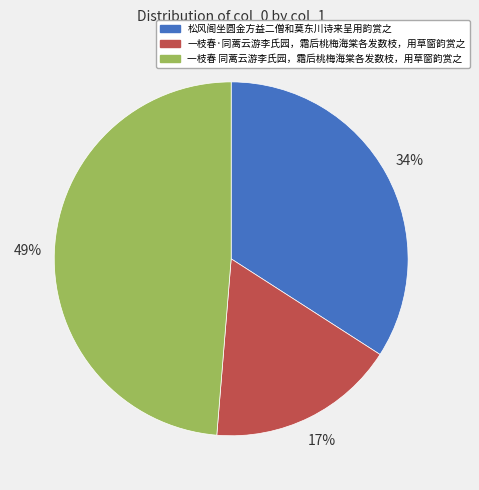

Rank the categories by value from lowest to highest.

一枝春·同蓠云游李氏园，霜后桃梅海棠各发数枝，用草窗韵赏之, 松风阁坐圆金方益二僧和莫东川诗来呈用韵赏之, 一枝春 同蓠云游李氏园，霜后桃梅海棠各发数枝，用草窗韵赏之